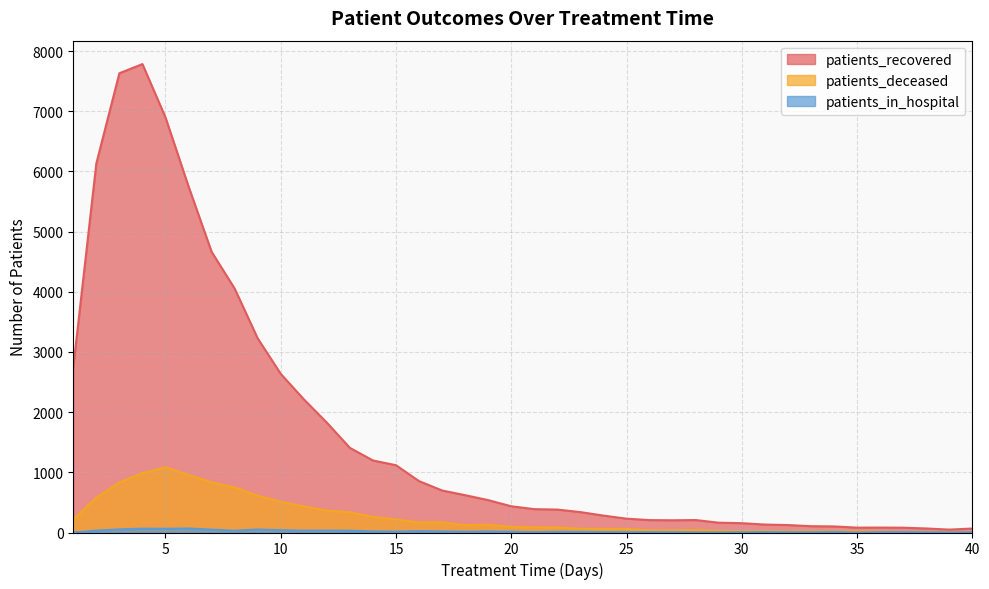

What is the sum of the patients_deceased values at 31 and 18?

147